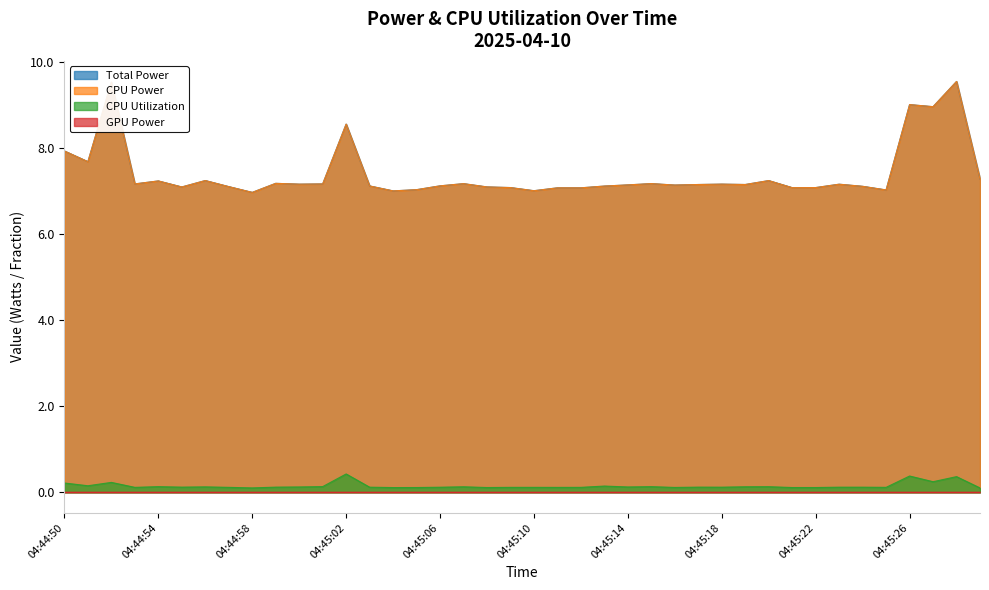

In CPU Power, how many points are higher than both neighbors (excluding endpoints)?

12